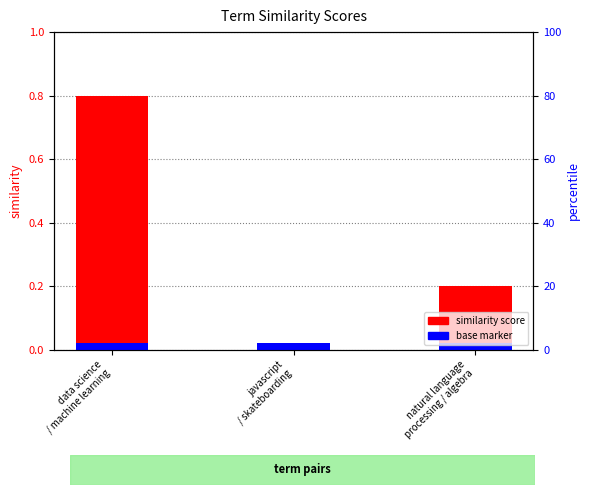

At data science
/ machine learning, list the series in order from smallest to largest.

base marker, similarity score